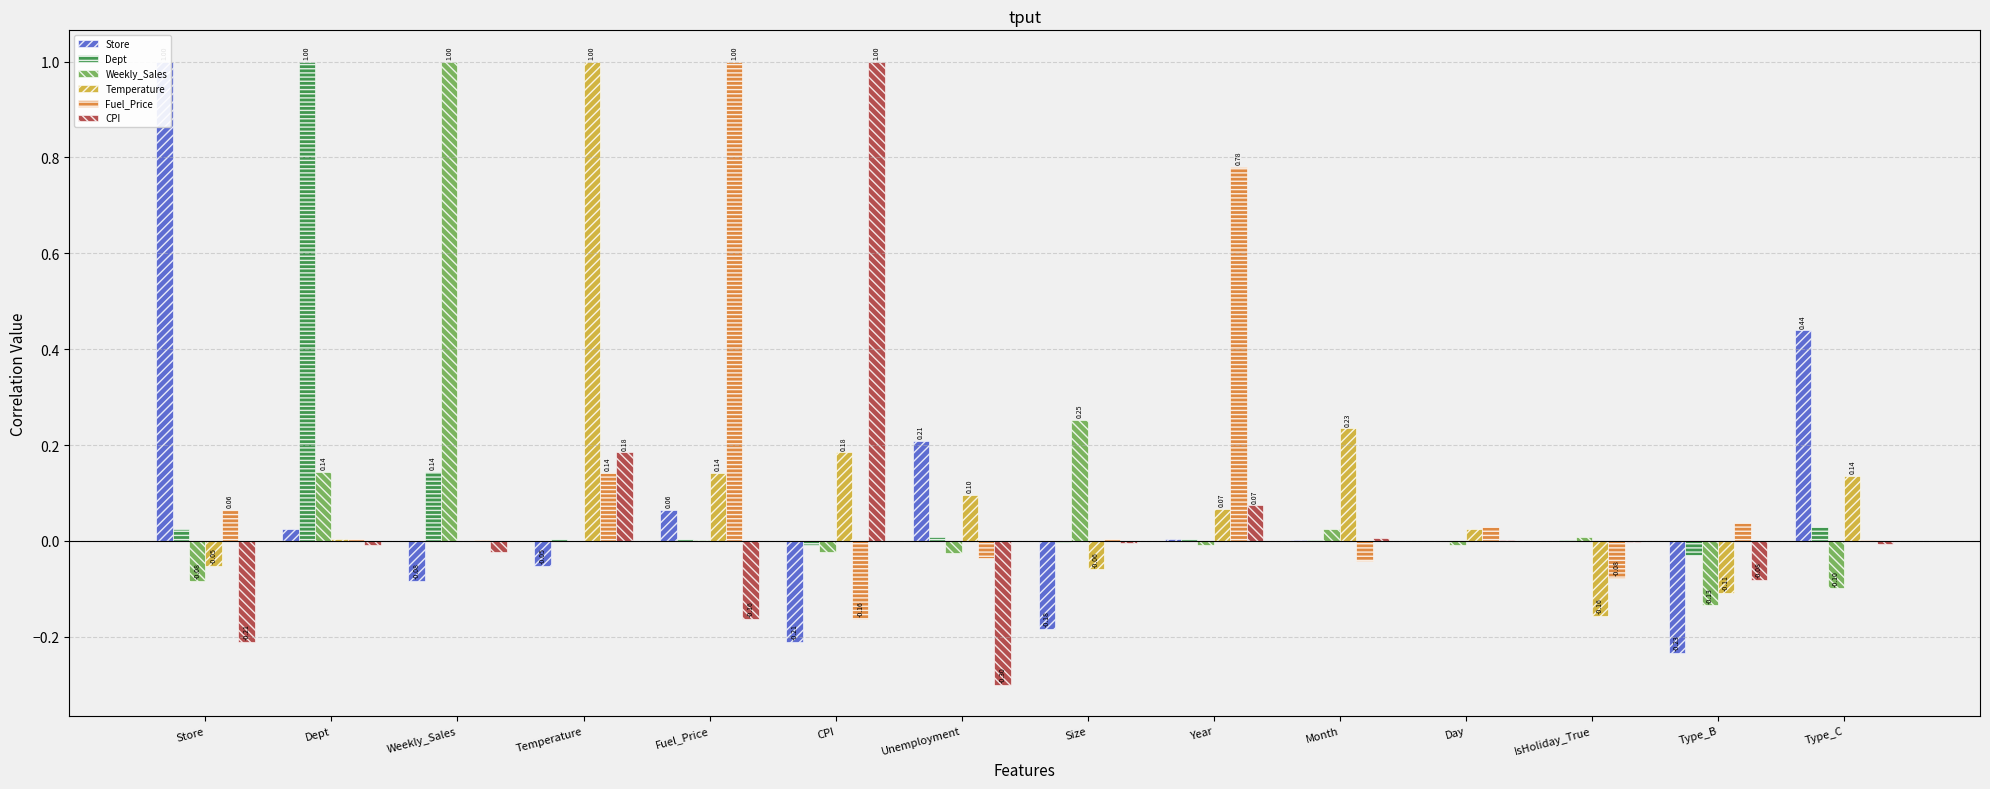

True or false: Fuel_Price has a value of -0.1 at Unemployment.

False